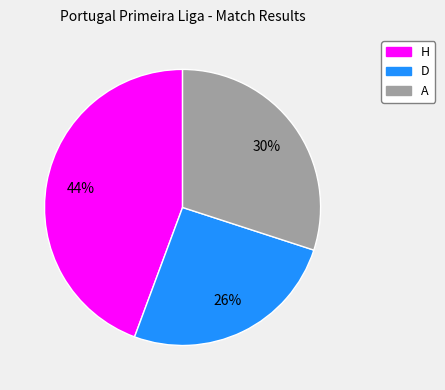

How many segments does this pie chart have?

3